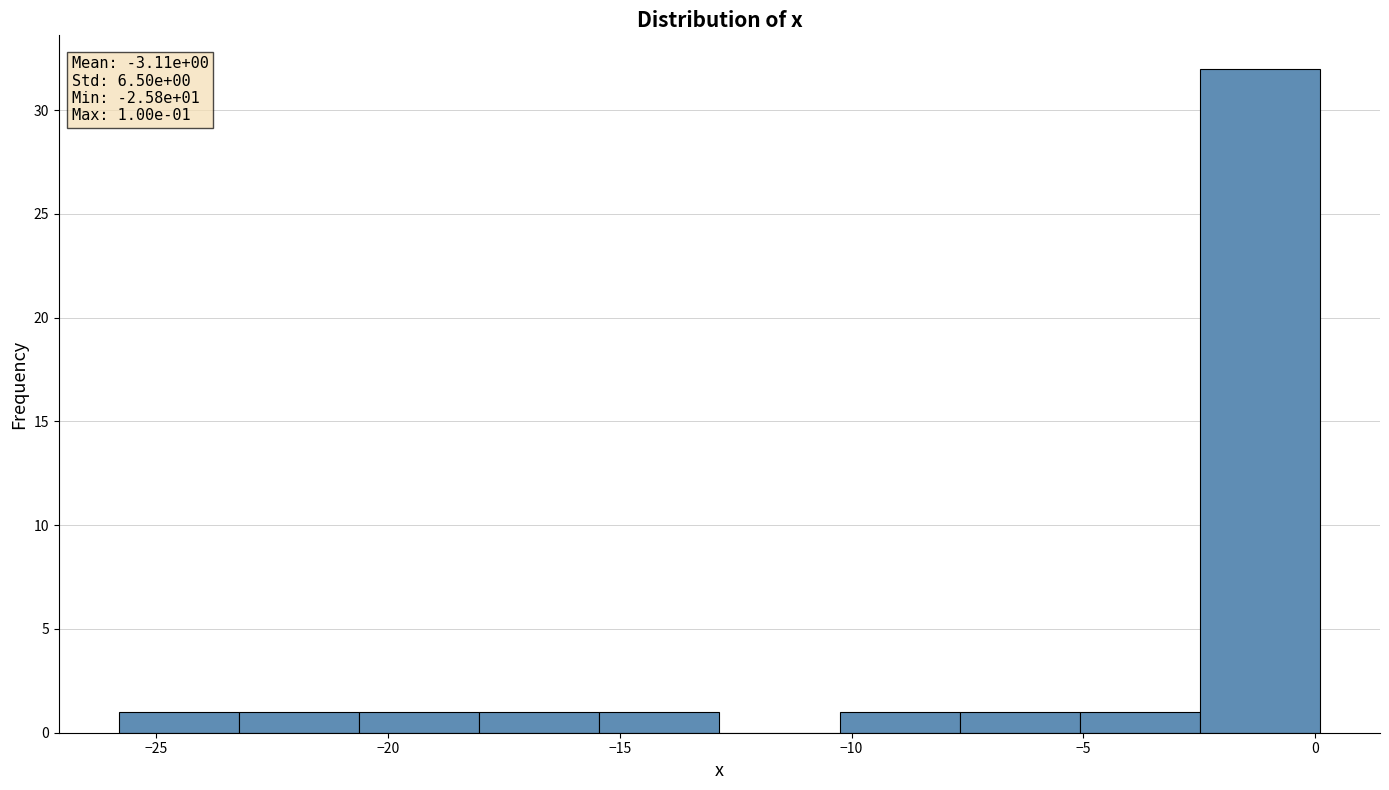

Over which range of the x-axis is the bar tallest?

-2.5 to 0.0